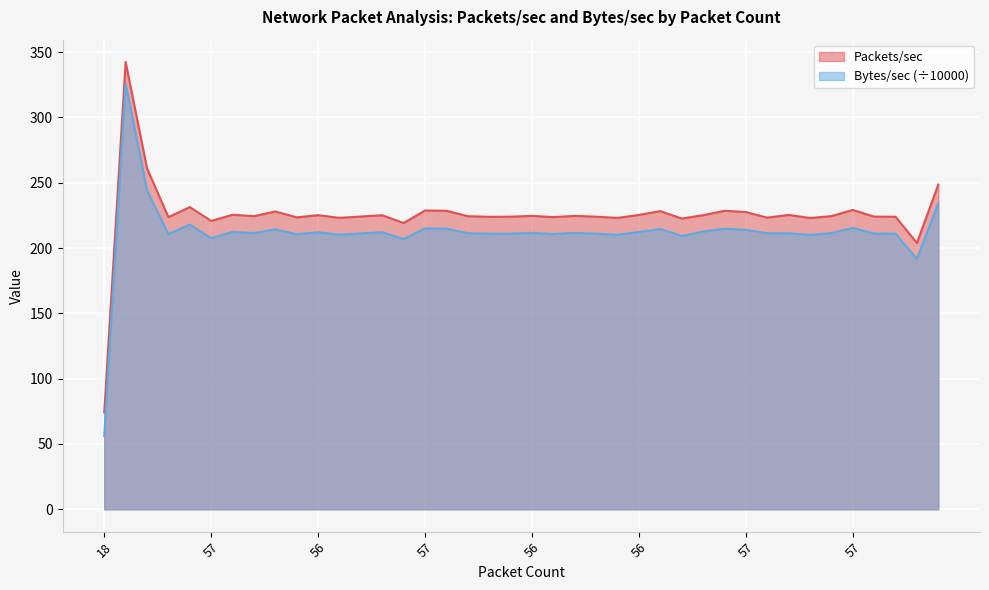

Between 56 and 56, which series saw the biggest shift?

Packets/sec